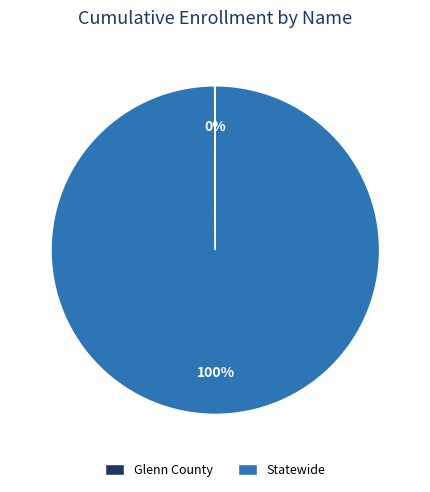

Does Statewide represent more than half of the total?

Yes